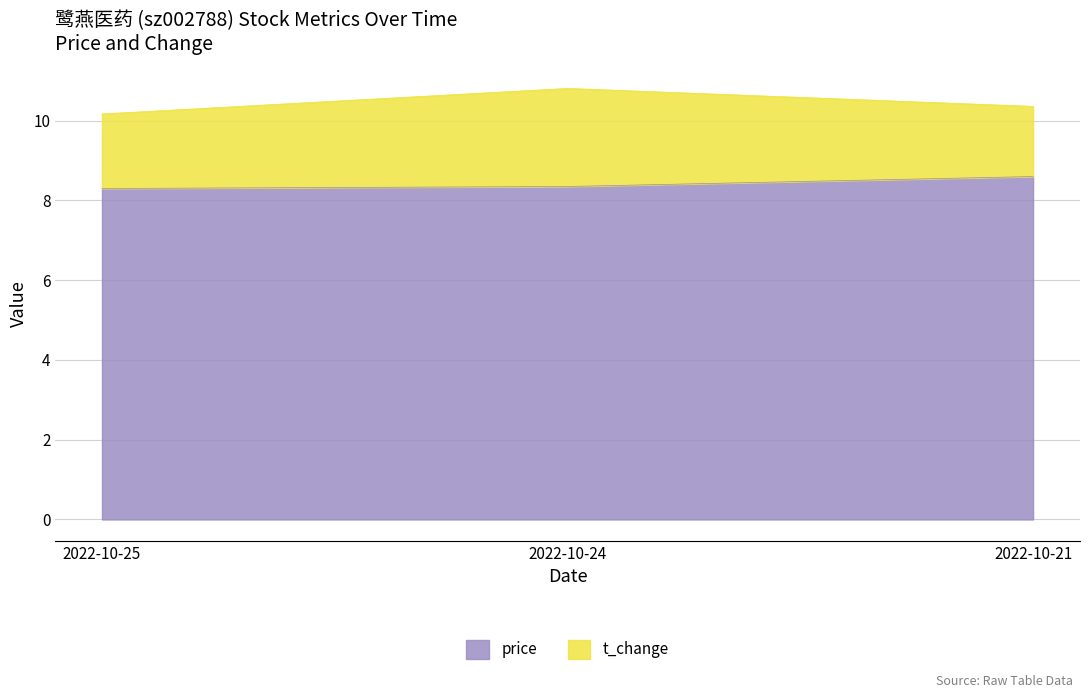

Is it true that price equals 8.3 at 2022-10-25?

True